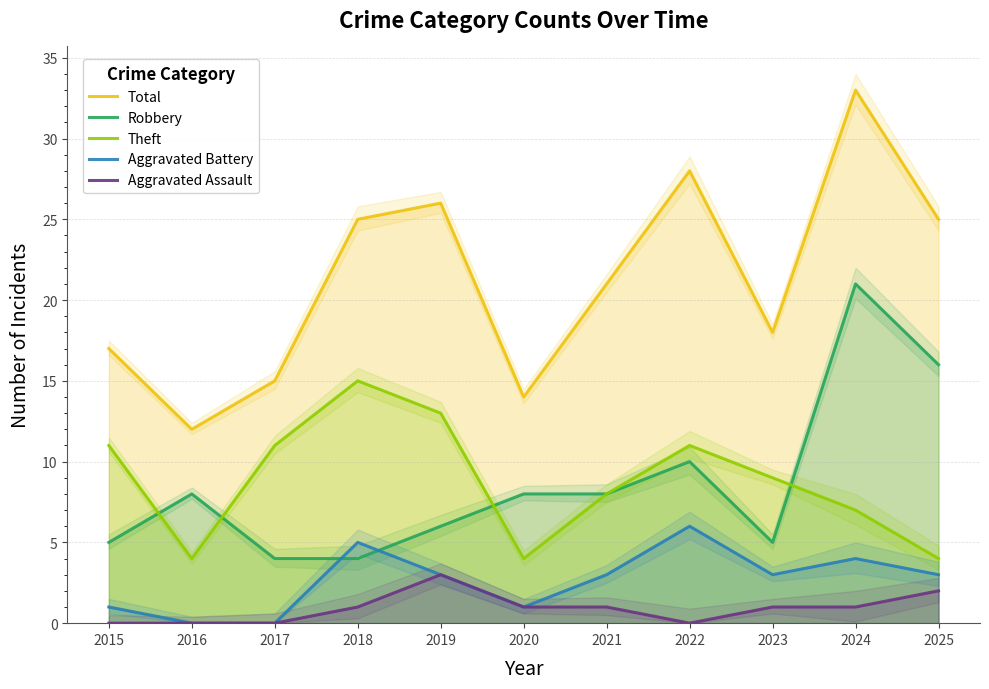

Is it true that Aggravated Battery equals 3 at 2021?

True